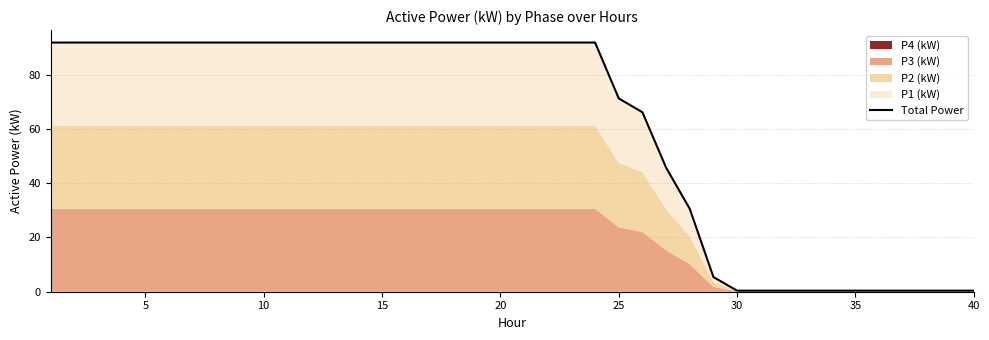

Count the number of values greater than 91.

24